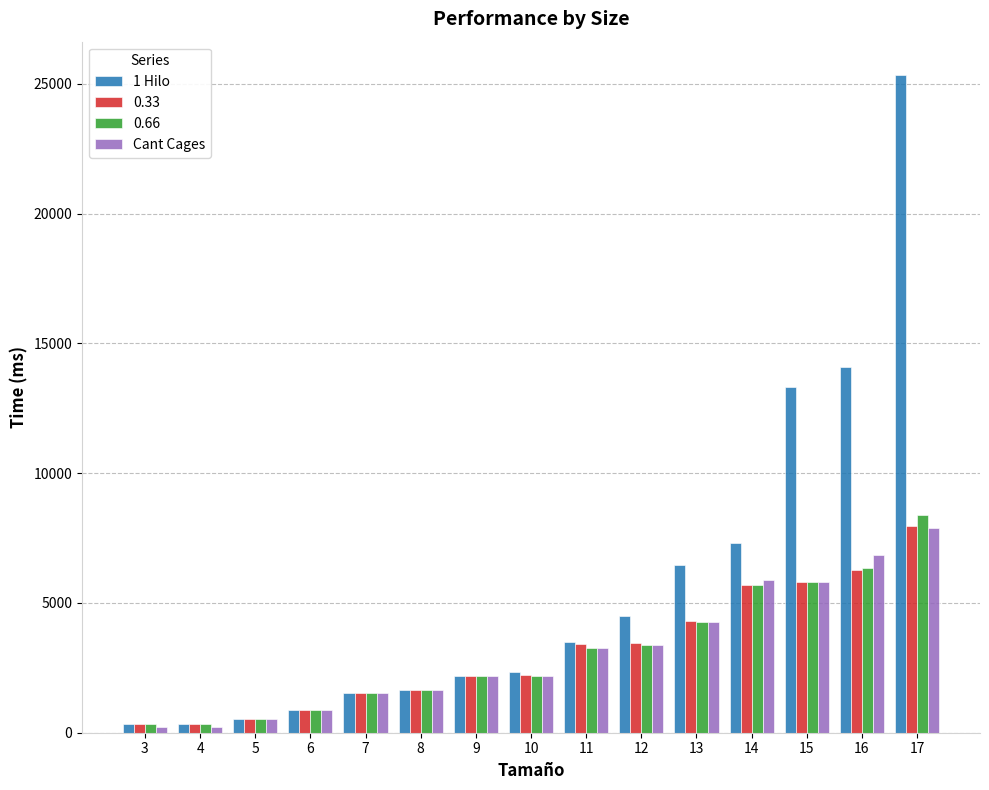

The value of 0.66 at 8 is 1643. True or false?

True